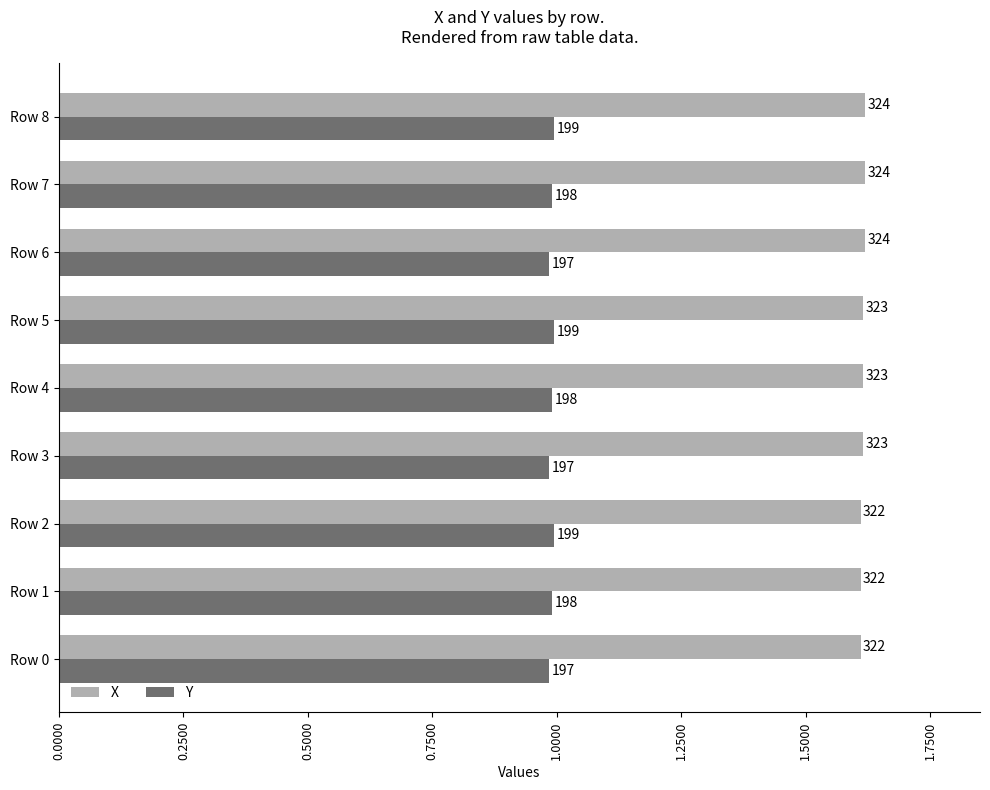

List the series in order of their overall mean, highest first.

X, Y